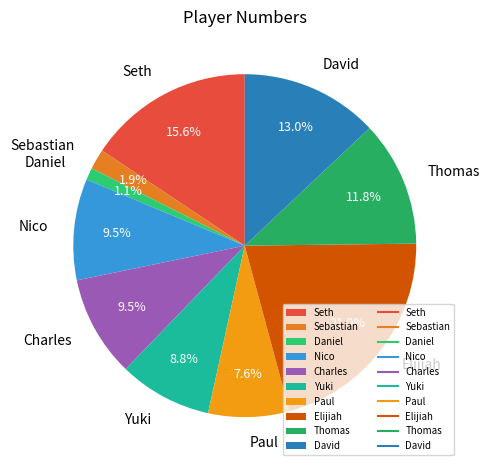

What percentage is the Daniel slice, to the nearest percent?

1%